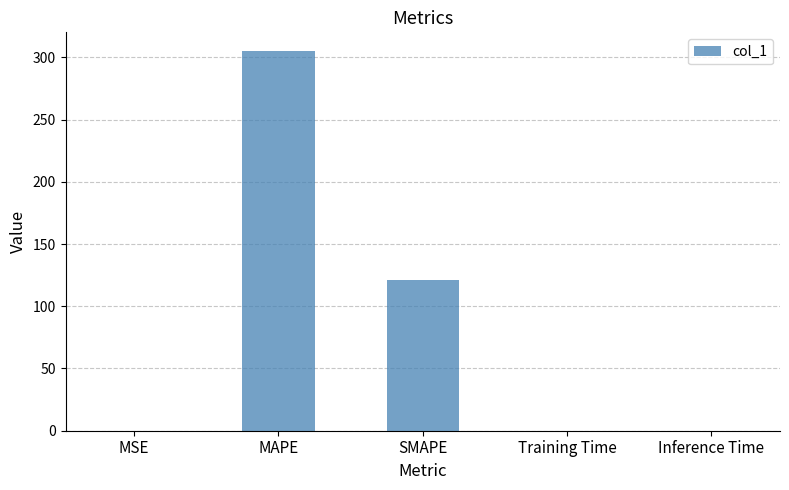

Where is the data nearest to the value 152?

SMAPE